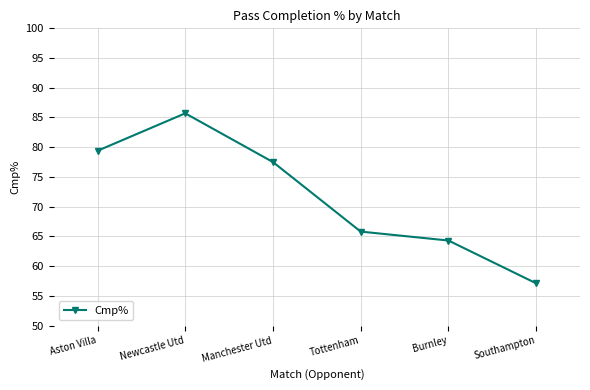

What is the sum of all values?

429.8